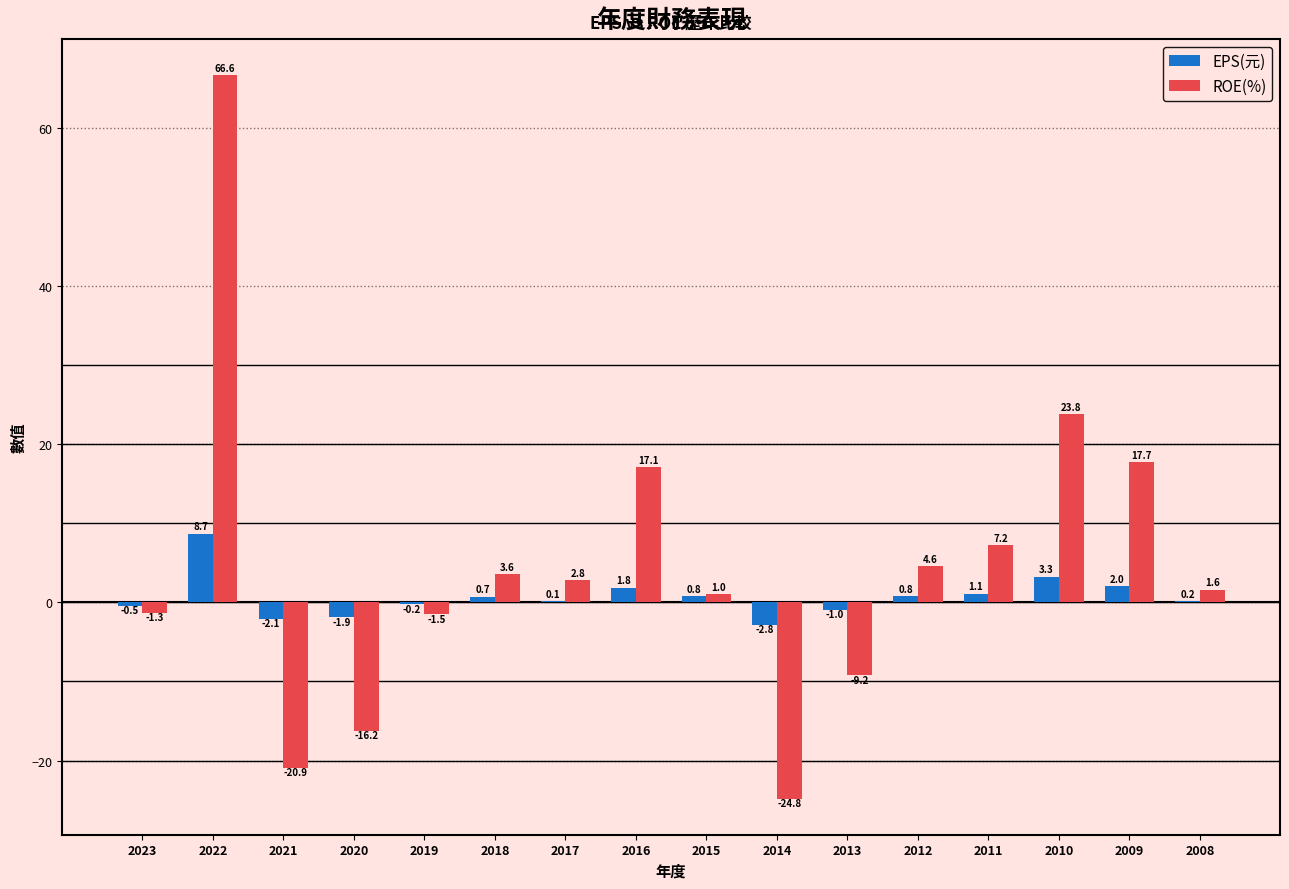

Which series changed the most between 2023 and 2011?

ROE(%)